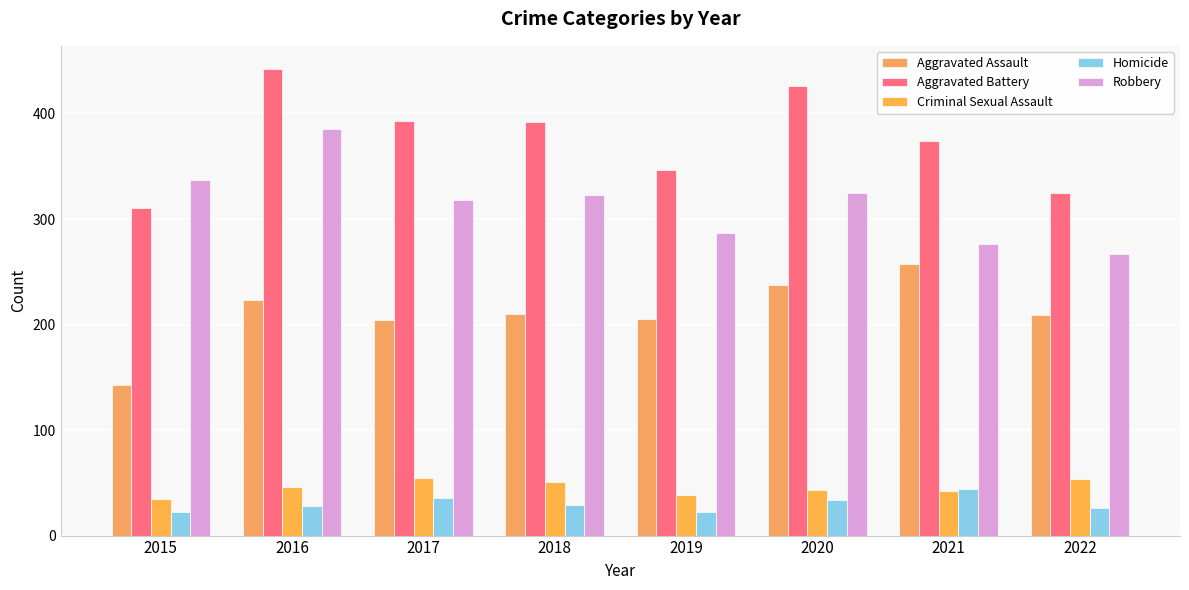

True or false: Homicide has a value of 44 at 2021.

True